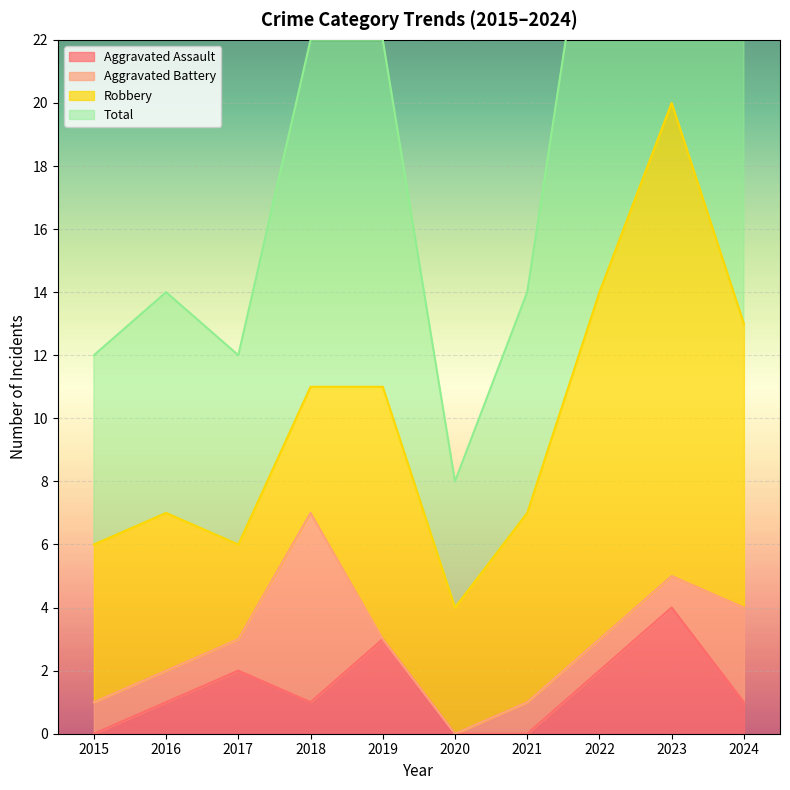

What is the highest value of the Aggravated Assault series?

4